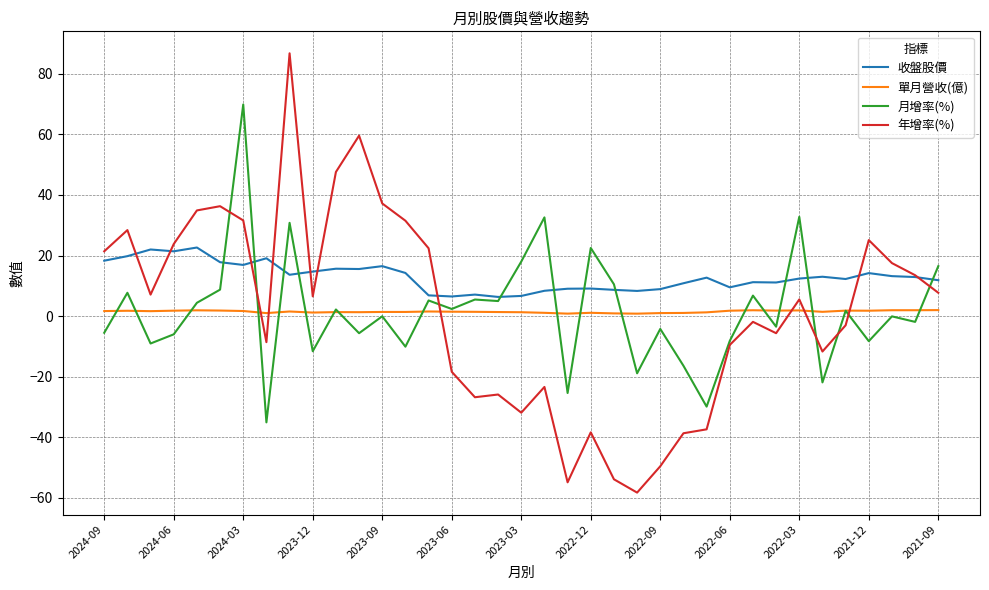

What is the minimum value for 單月營收(億)?

0.8